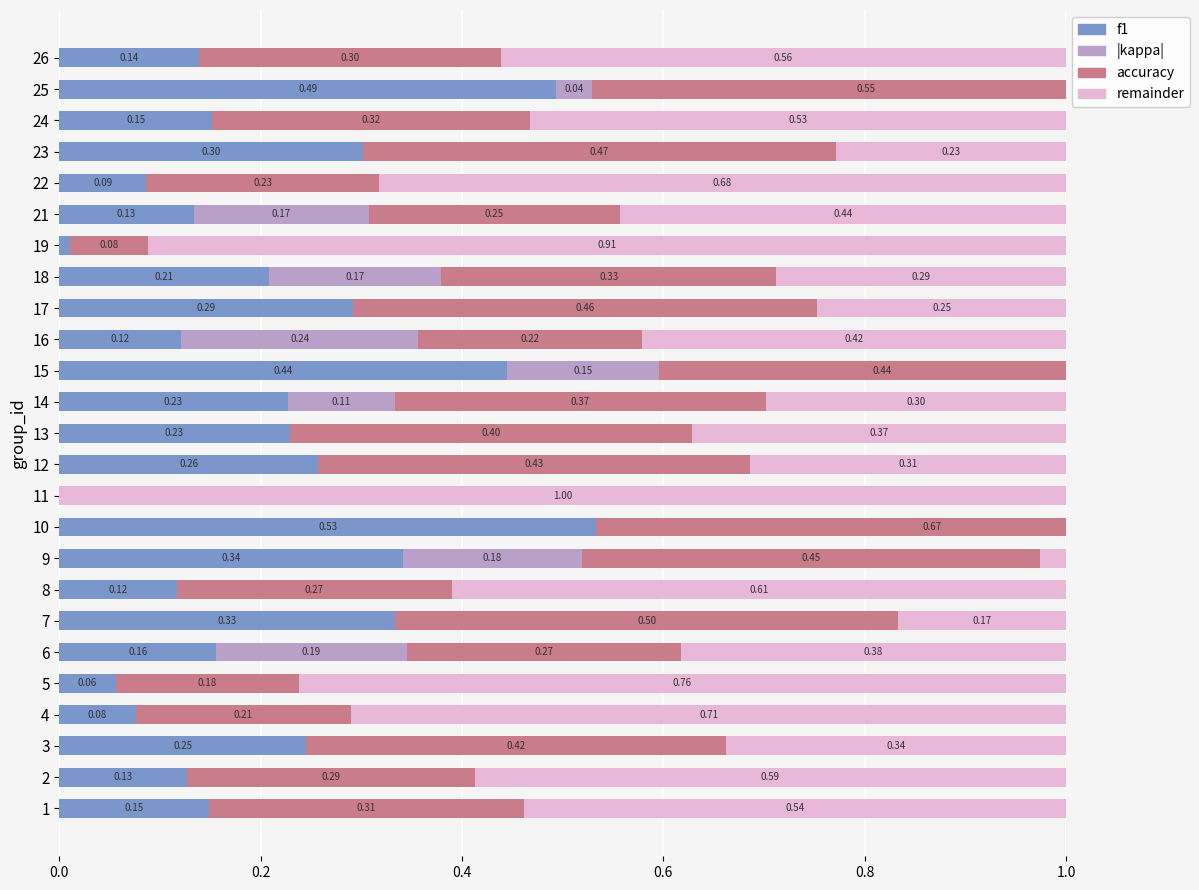

How many bars are there in each group?

4